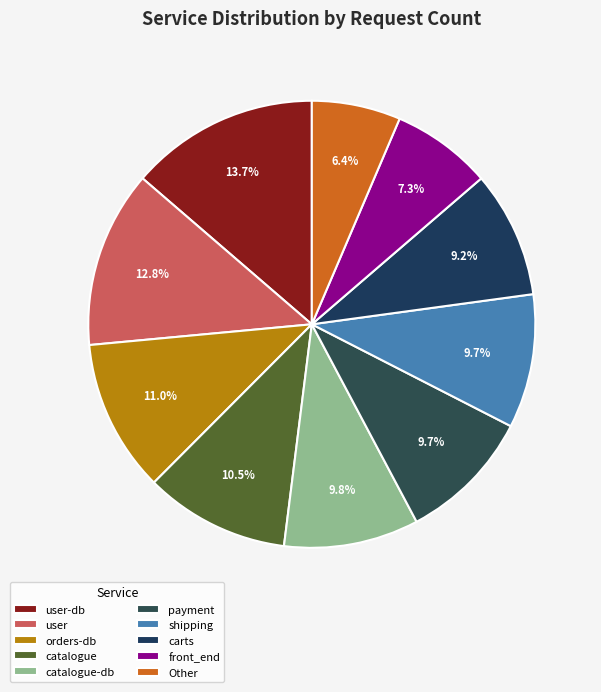

What is the smallest slice in the pie chart?

Other